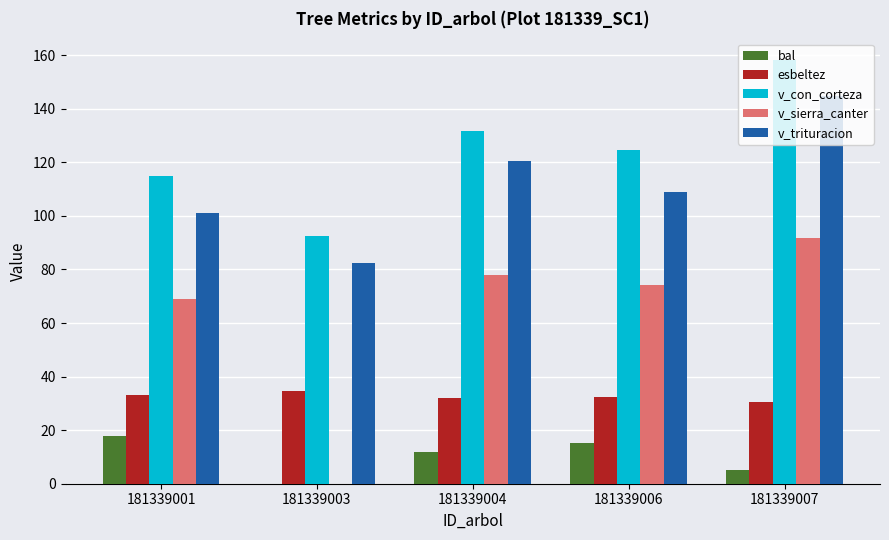

What value does the esbeltez series have at 181339001?

33.0